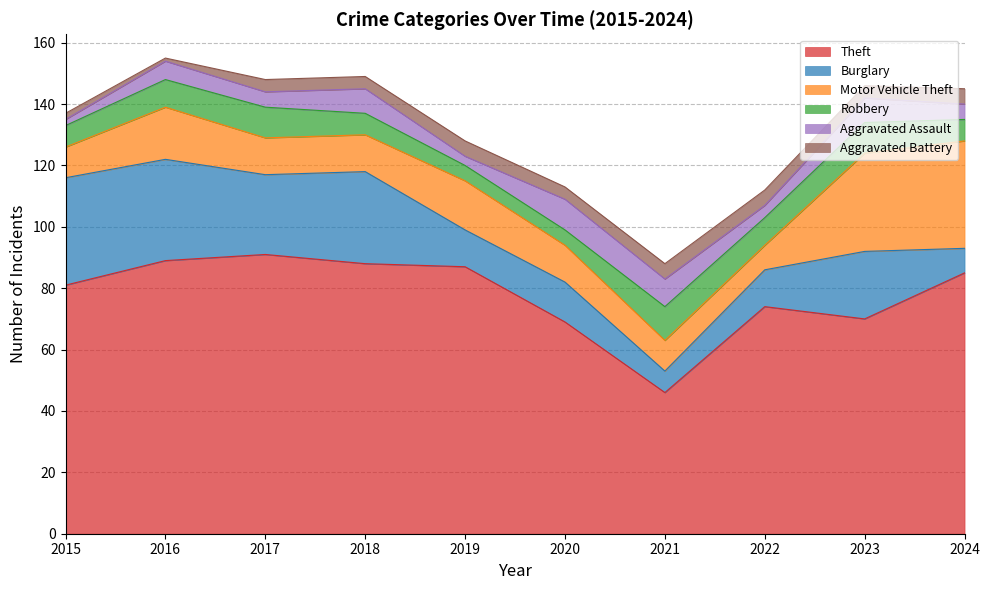

What is the sum of the Burglary values at 2024 and 2015?

43